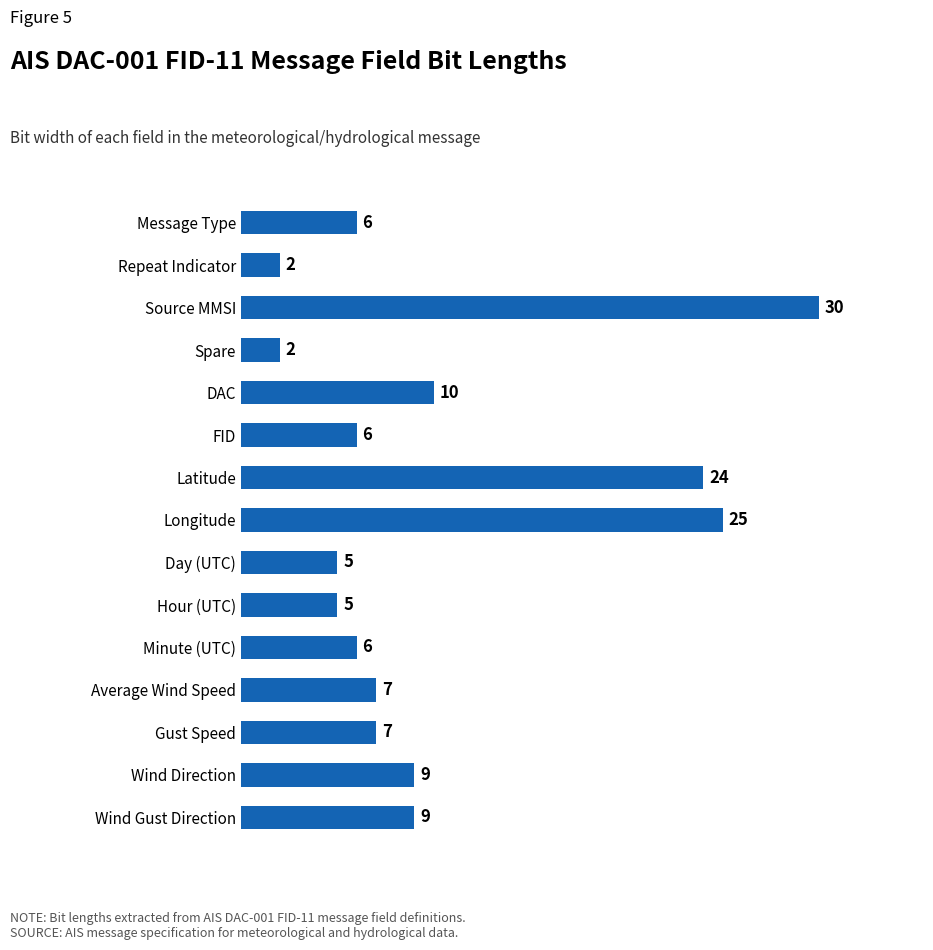

What is the greatest value displayed?

30